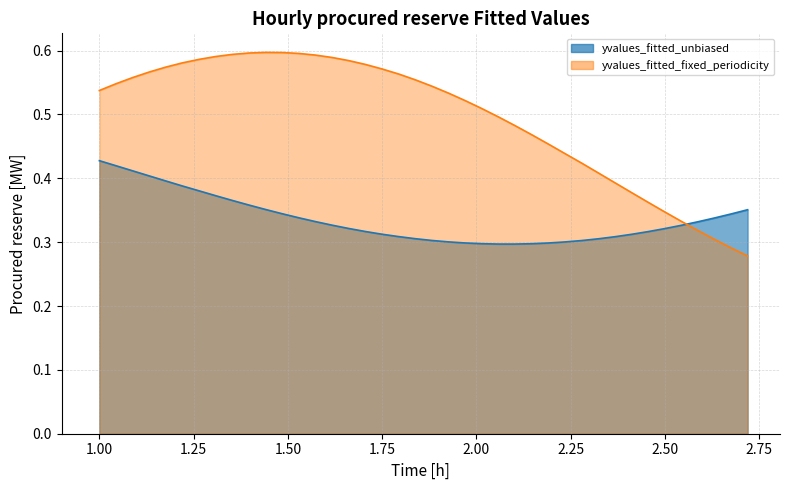

What are all the series names shown in the legend?

yvalues_fitted_unbiased, yvalues_fitted_fixed_periodicity